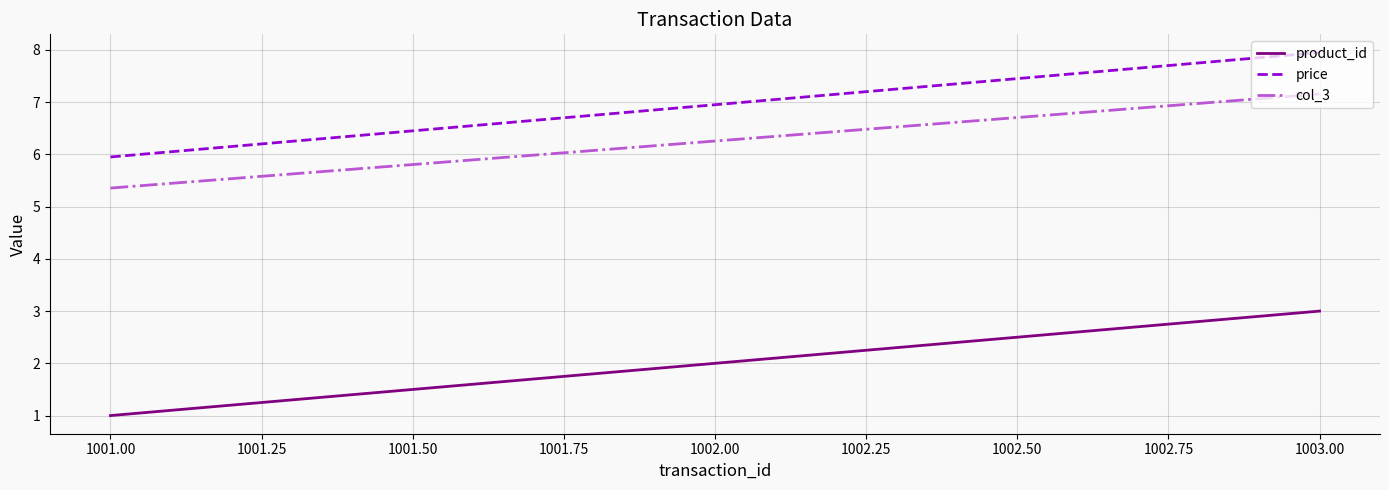

List the labels in order of col_3 value, largest first.

1003.00, 1002.00, 1001.00